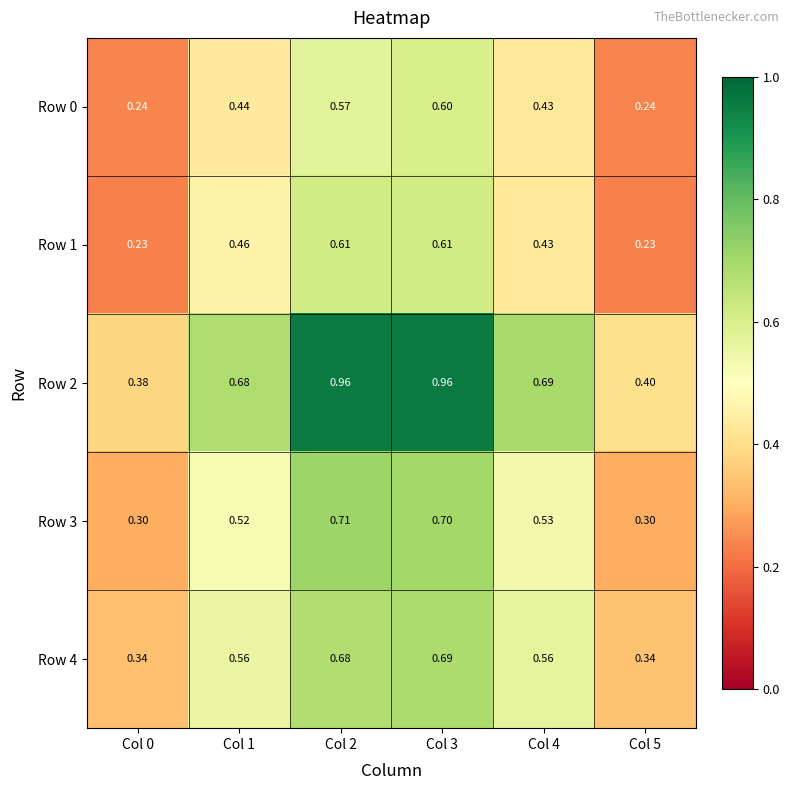

Is the value of Row 3 at Col 3 greater than the value of Row 0 at Col 2?

Yes